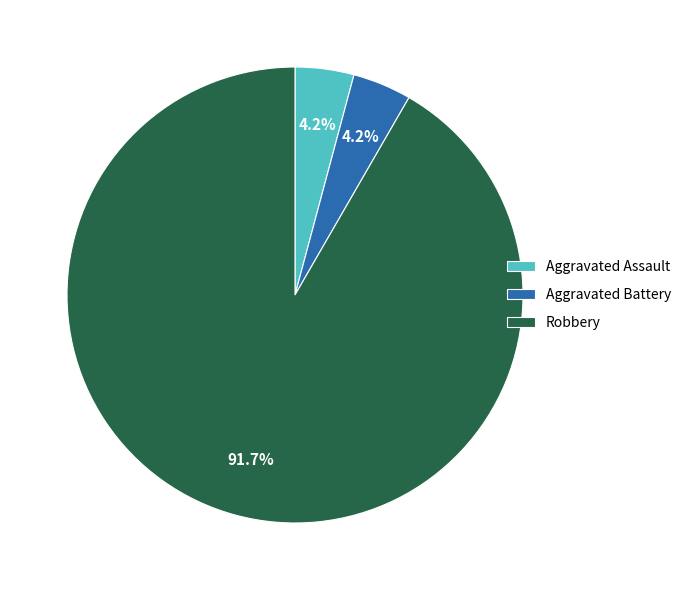

Which slice is the largest?

Robbery